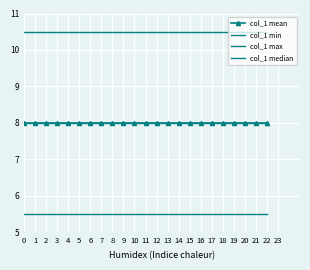

Is it true that col_1 max equals 17.4 at 18?

False